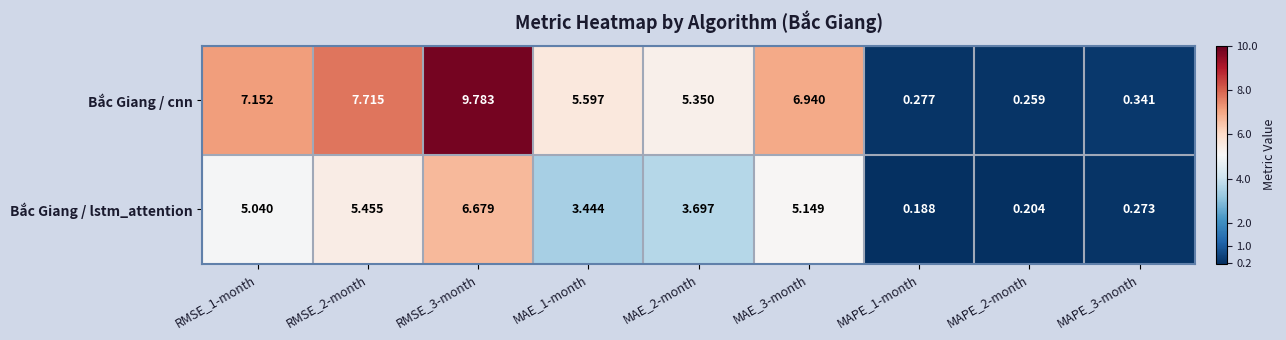

Between RMSE_3-month and MAE_1-month, which series saw the biggest shift?

Bắc Giang / cnn